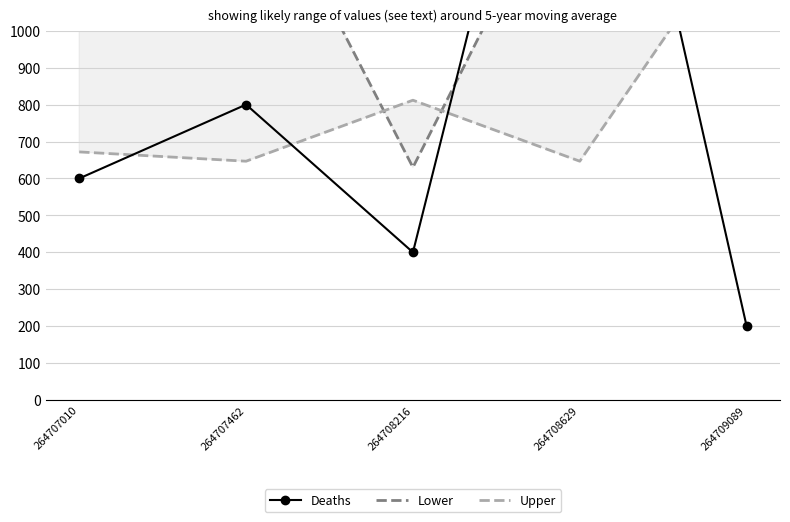

Which series has the largest range (max minus min)?

Lower